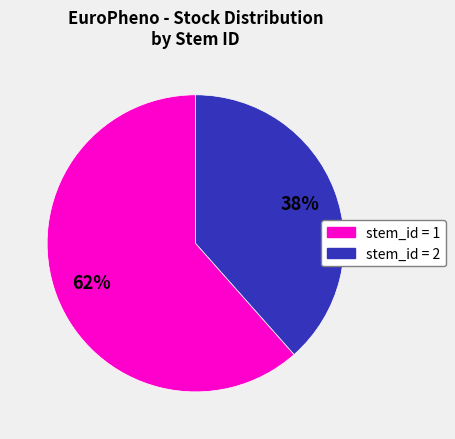

How many slices are in this pie chart?

2